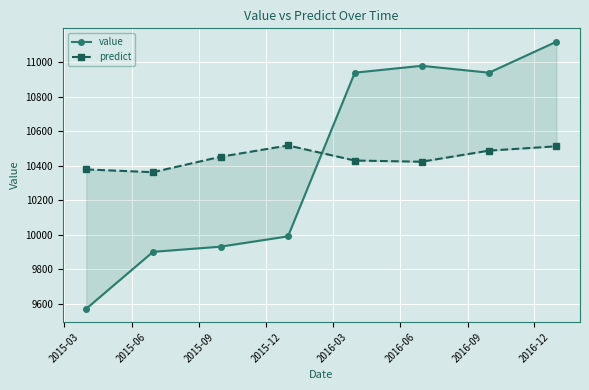

How many interior local peaks does the predict series have?

1